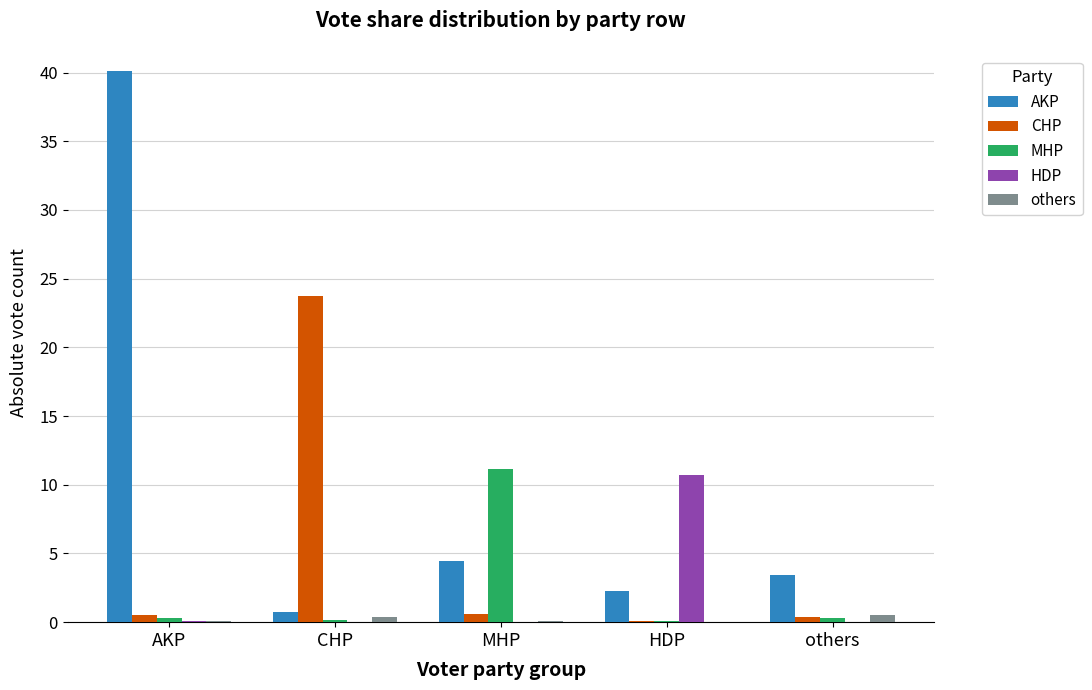

What is the spread (max minus min) of values at AKP?

40.0